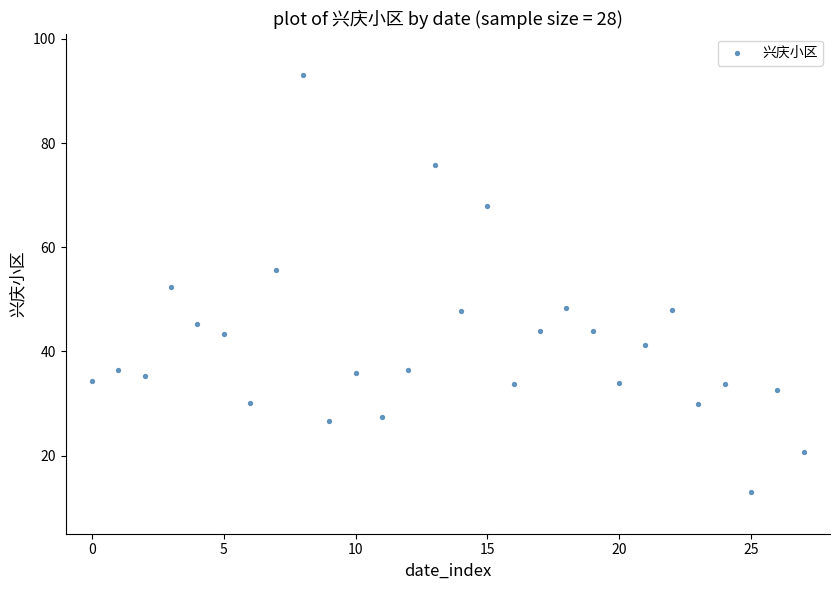

What is the range of Y values (max minus min)?

80.0